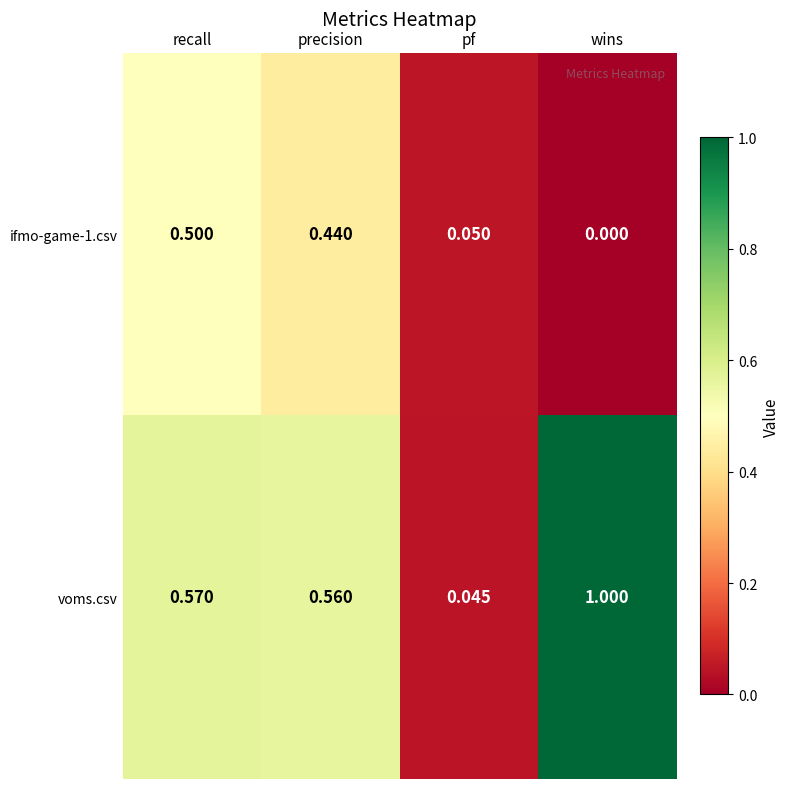

At how many categories does at least one series exceed 0?

4